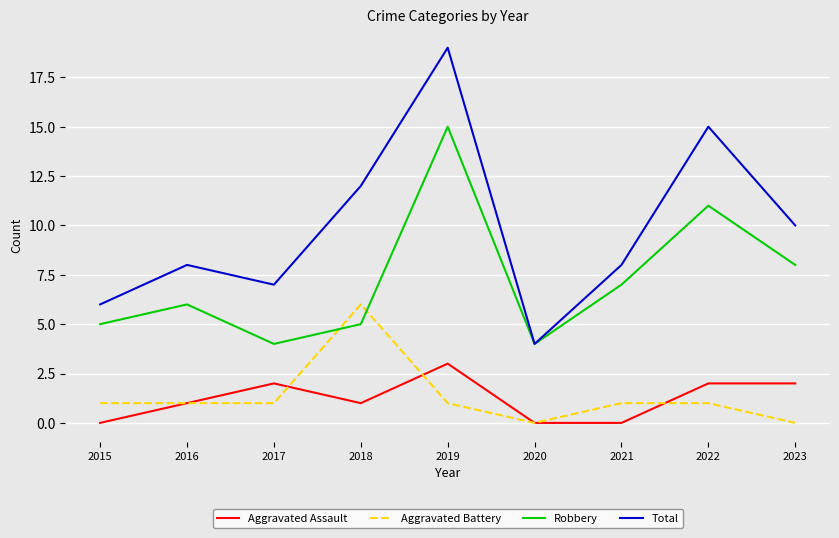

Reading right to left, transcribe all the data shown in this chart.

Aggravated Assault: 2023=2	2022=2	2021=0	2020=0	2019=3	2018=1	2017=2	2016=1	2015=0
Aggravated Battery: 2023=0	2022=1	2021=1	2020=0	2019=1	2018=6	2017=1	2016=1	2015=1
Robbery: 2023=8	2022=11	2021=7	2020=4	2019=15	2018=5	2017=4	2016=6	2015=5
Total: 2023=10	2022=15	2021=8	2020=4	2019=19	2018=12	2017=7	2016=8	2015=6